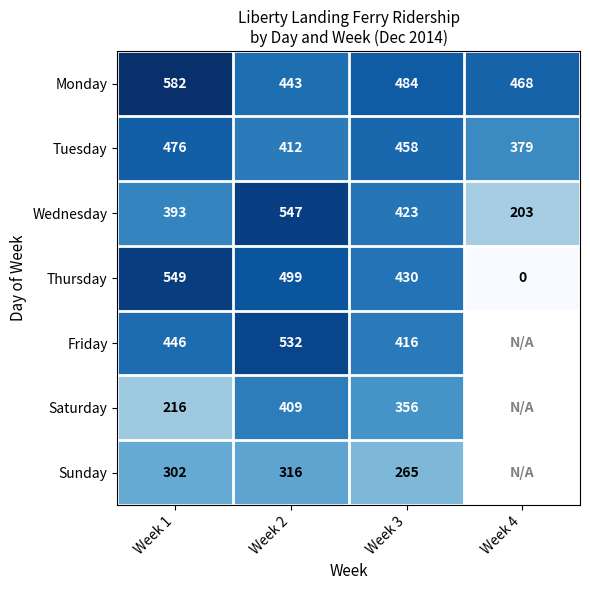

List the labels in order of Monday value, smallest first.

Week 2, Week 4, Week 3, Week 1